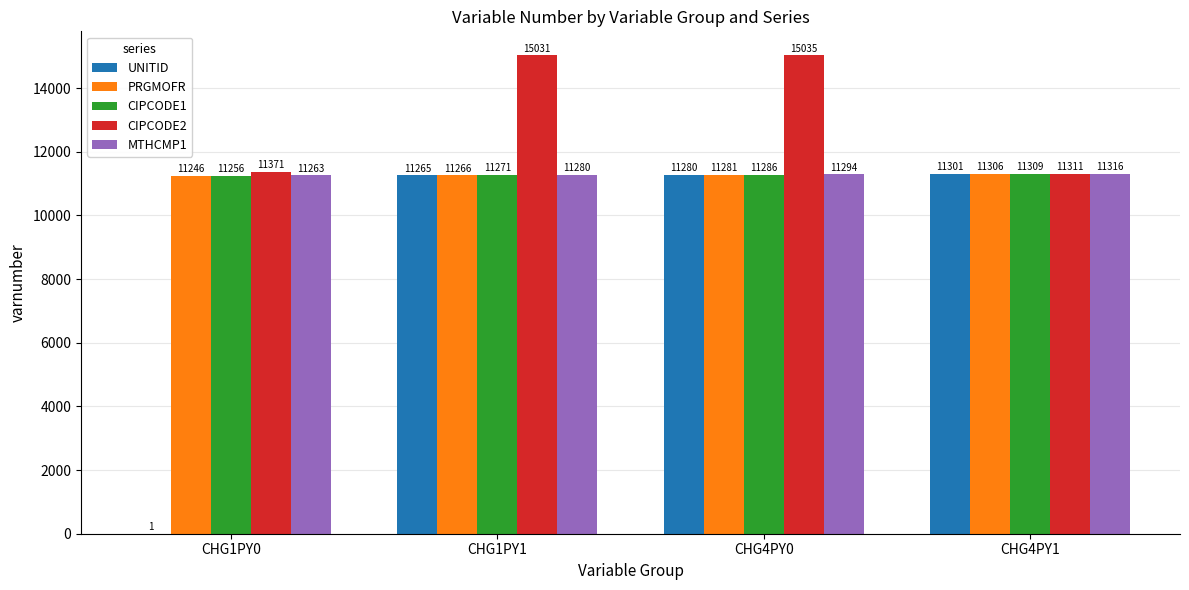

Reading left to right, list all the values displayed in this chart.

UNITID: 1	11265	11280	11301
PRGMOFR: 11246	11266	11281	11306
CIPCODE1: 11256	11271	11286	11309
CIPCODE2: 11371	15031	15035	11311
MTHCMP1: 11263	11280	11294	11316